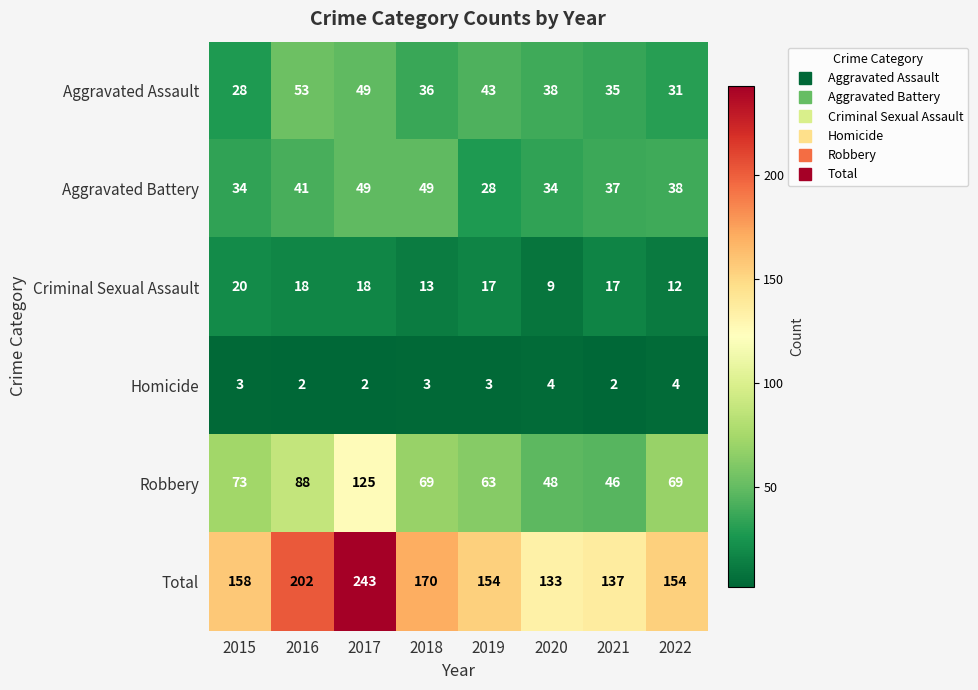

The value of Aggravated Assault at 2016 is 34. True or false?

False